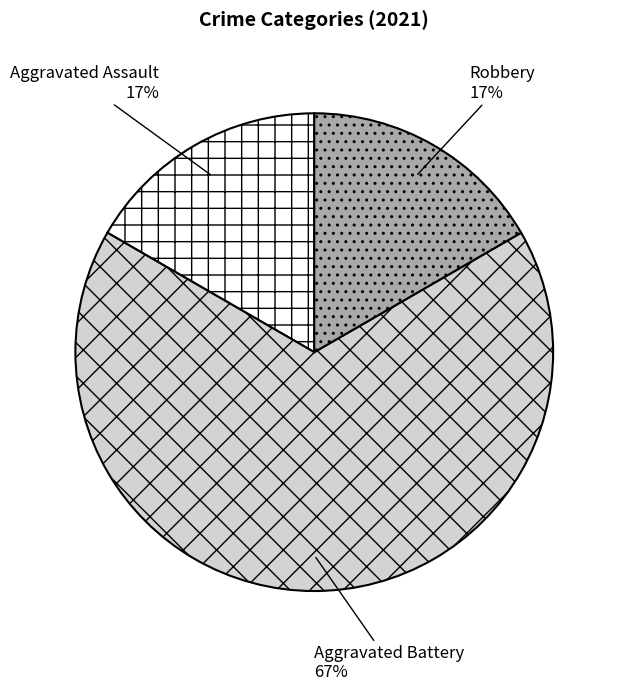

To the nearest percent, what is the difference between the largest and smallest slice percentages?

50%